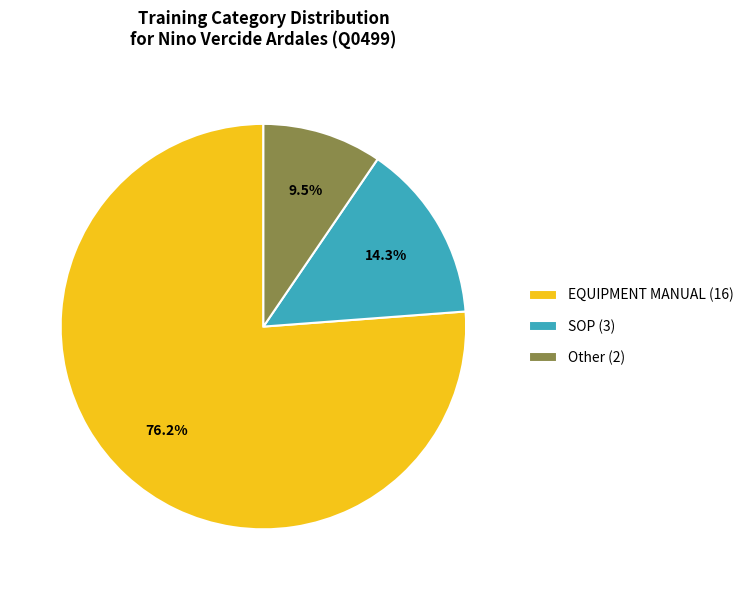

Is it true that EQUIPMENT MANUAL is 76% of the pie?

True